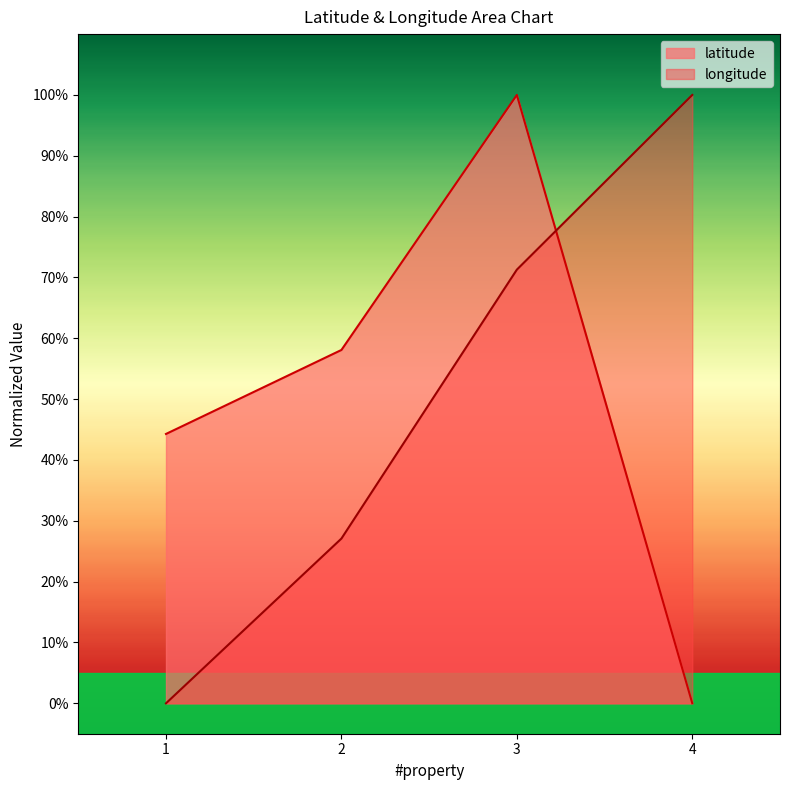

What is the highest value of the longitude series?

100.0